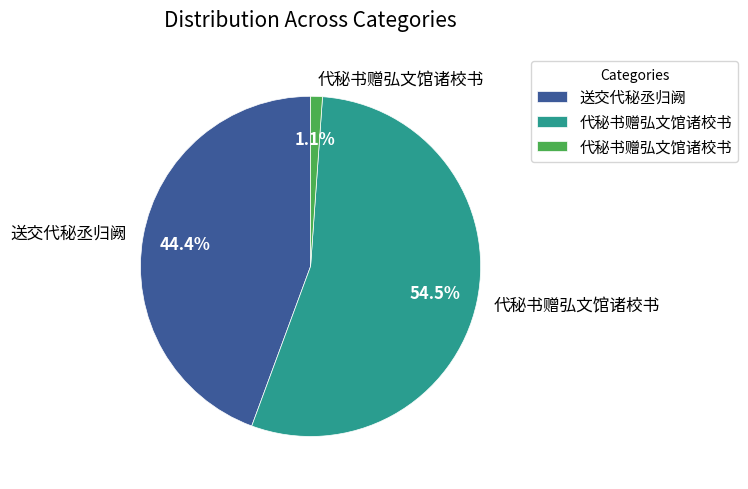

Count the number of slices in the pie.

3